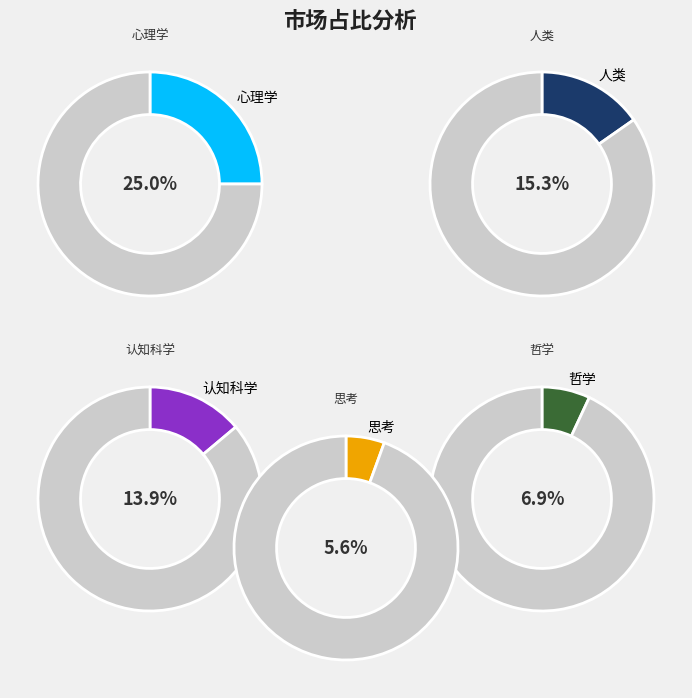

Is 哲学 the majority of the pie?

No